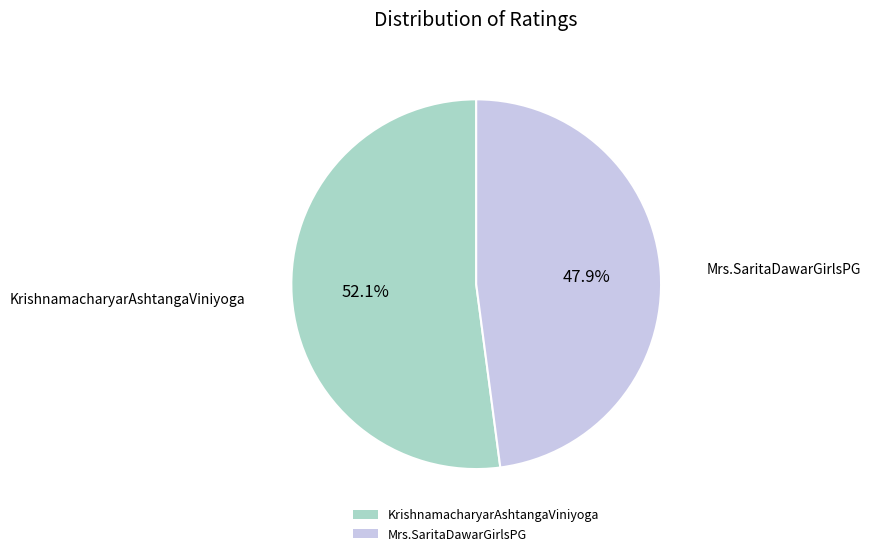

Is it true that Mrs.SaritaDawarGirlsPG is 61% of the pie?

False